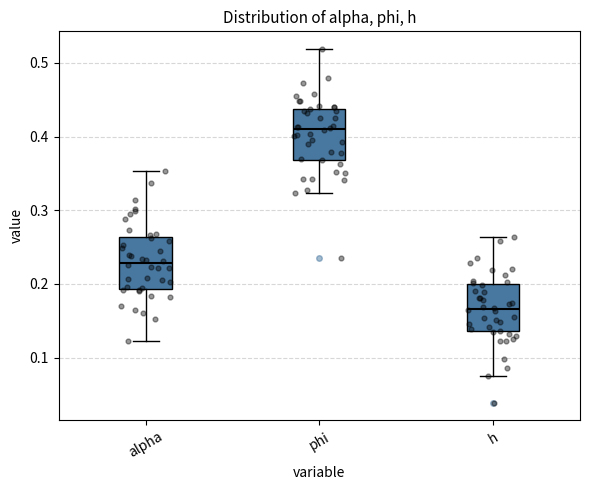

Reading left to right, read every box against the y-axis: the position of its median line, the range the box covers, and the ends of its whiskers. The values are not printed on the chart, so give them approximately, as read against the axis.

alpha: median 0.23, box 0.19 to 0.26, whiskers 0.12 to 0.35
phi: median 0.41, box 0.37 to 0.44, whiskers 0.32 to 0.52
h: median 0.17, box 0.14 to 0.20, whiskers 0.07 to 0.26